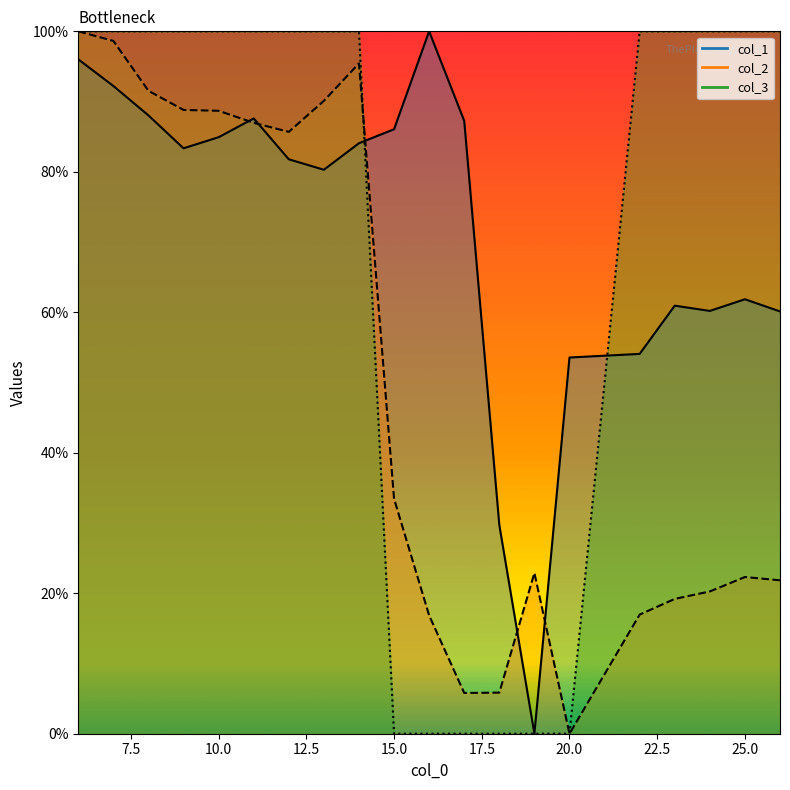

True or false: col_2 and col_3 intersect in this chart.

True